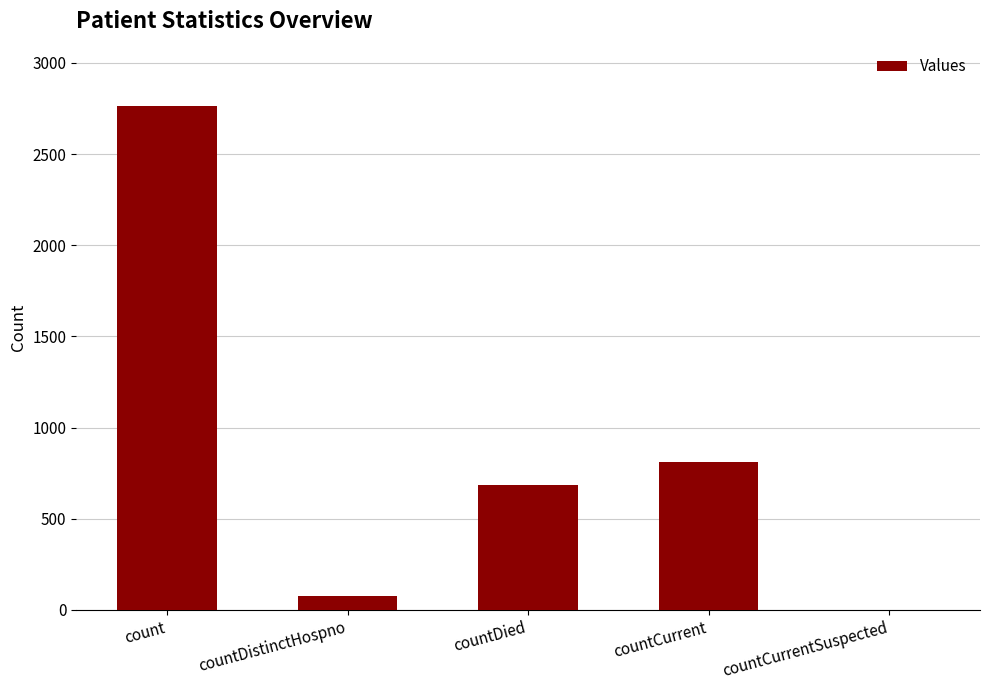

Which category has the highest value across all series?

count